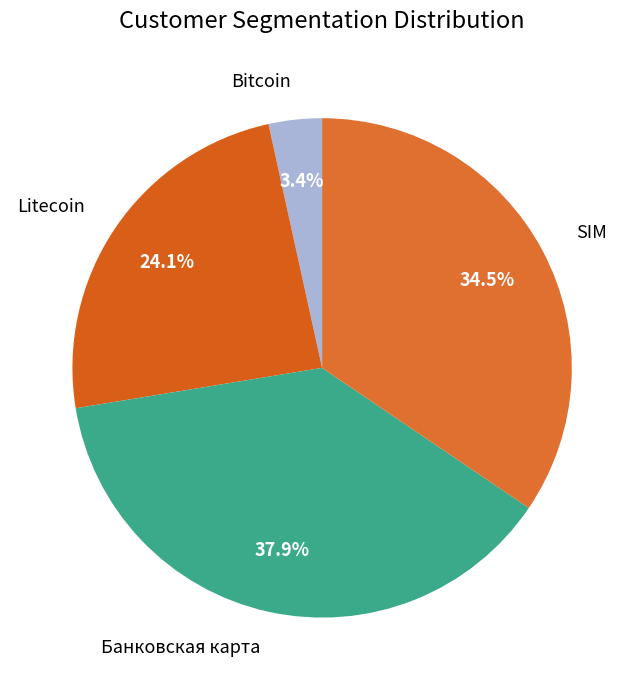

Which category has the biggest portion of the pie?

Банковская карта